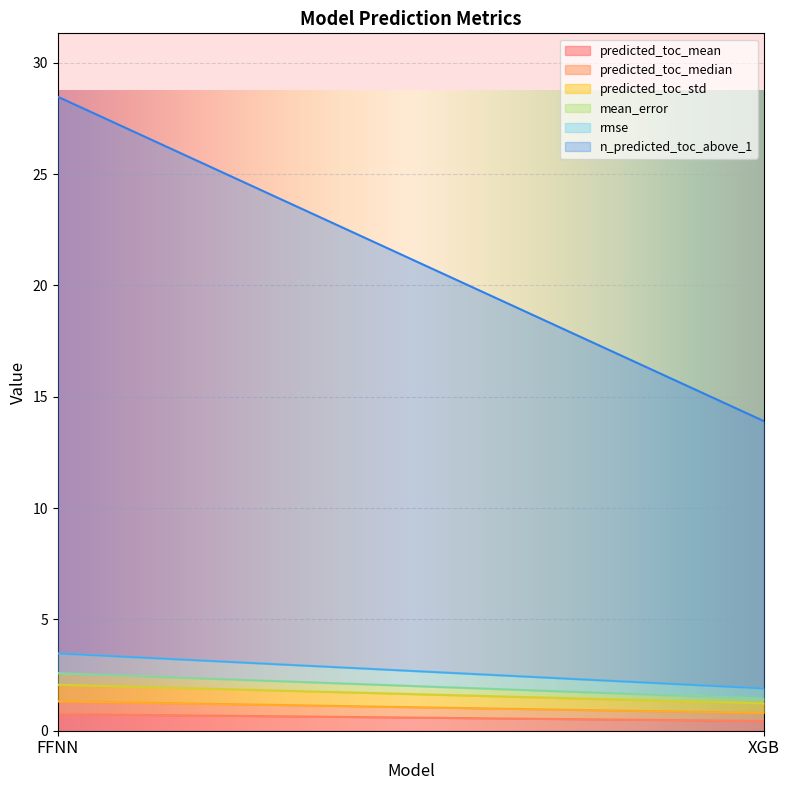

List the series in order of their peak value, highest first.

n_predicted_toc_above_1, rmse, predicted_toc_mean, predicted_toc_std, predicted_toc_median, mean_error